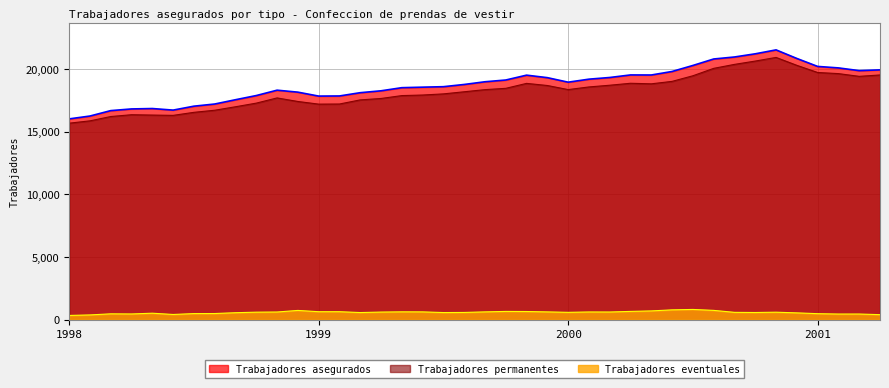

What is the difference between the maximum and minimum values in the Trabajadores asegurados series?

5506